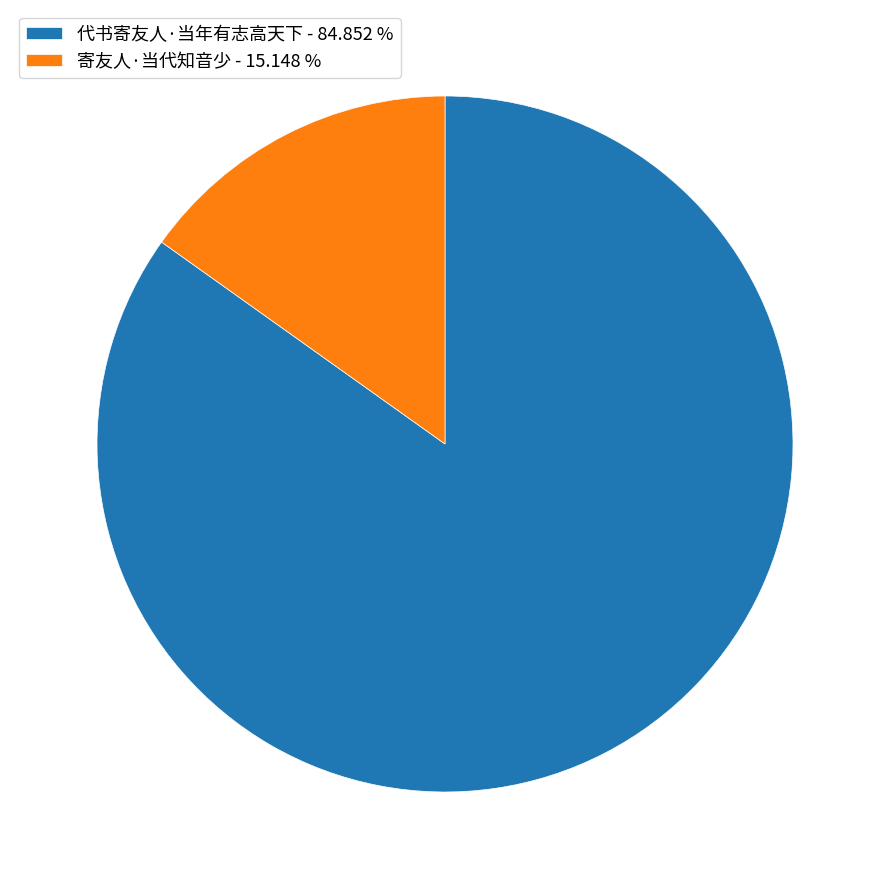

Which category has the smallest portion of the pie?

寄友人·当代知音少